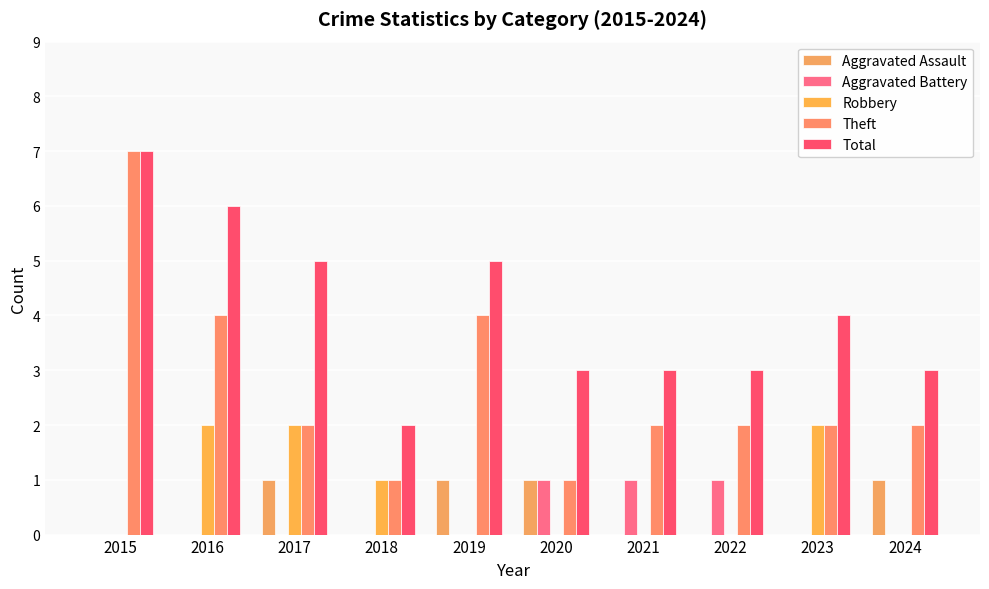

What are all the series names shown in the legend?

Aggravated Assault, Aggravated Battery, Robbery, Theft, Total